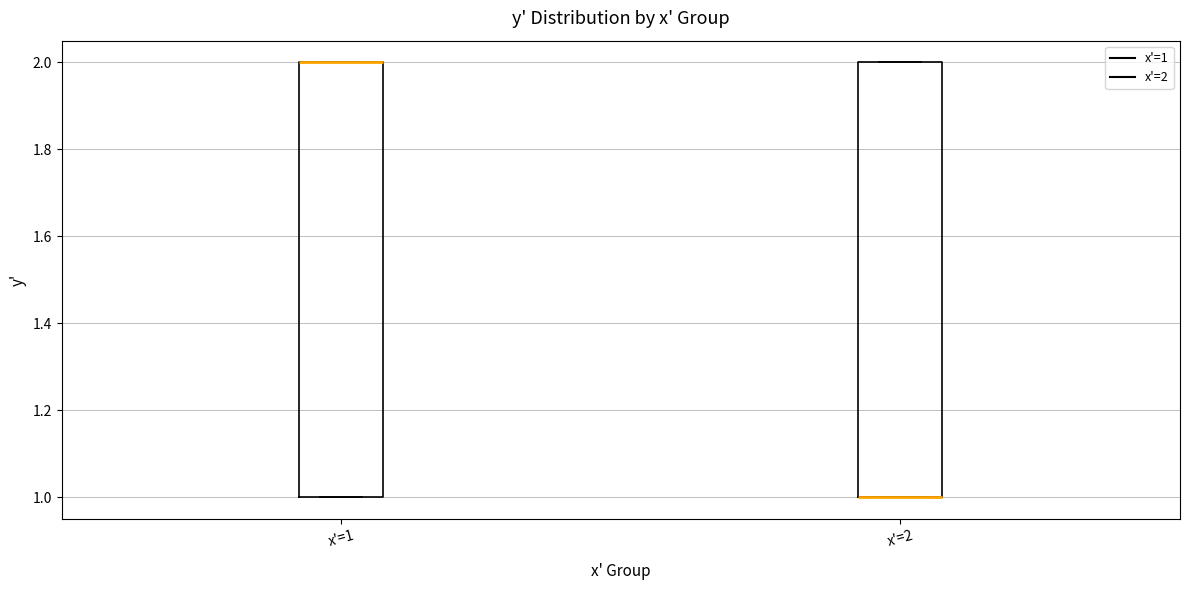

Reading left to right, read every box against the y-axis: the position of its median line, the range the box covers, and the ends of its whiskers. The values are not printed on the chart, so give them approximately, as read against the axis.

x'=1: median 2 (drawn on the box's upper edge), box 1 to 2, whiskers 1 to 2
x'=2: median 1 (drawn on the box's lower edge), box 1 to 2, whiskers 1 to 2